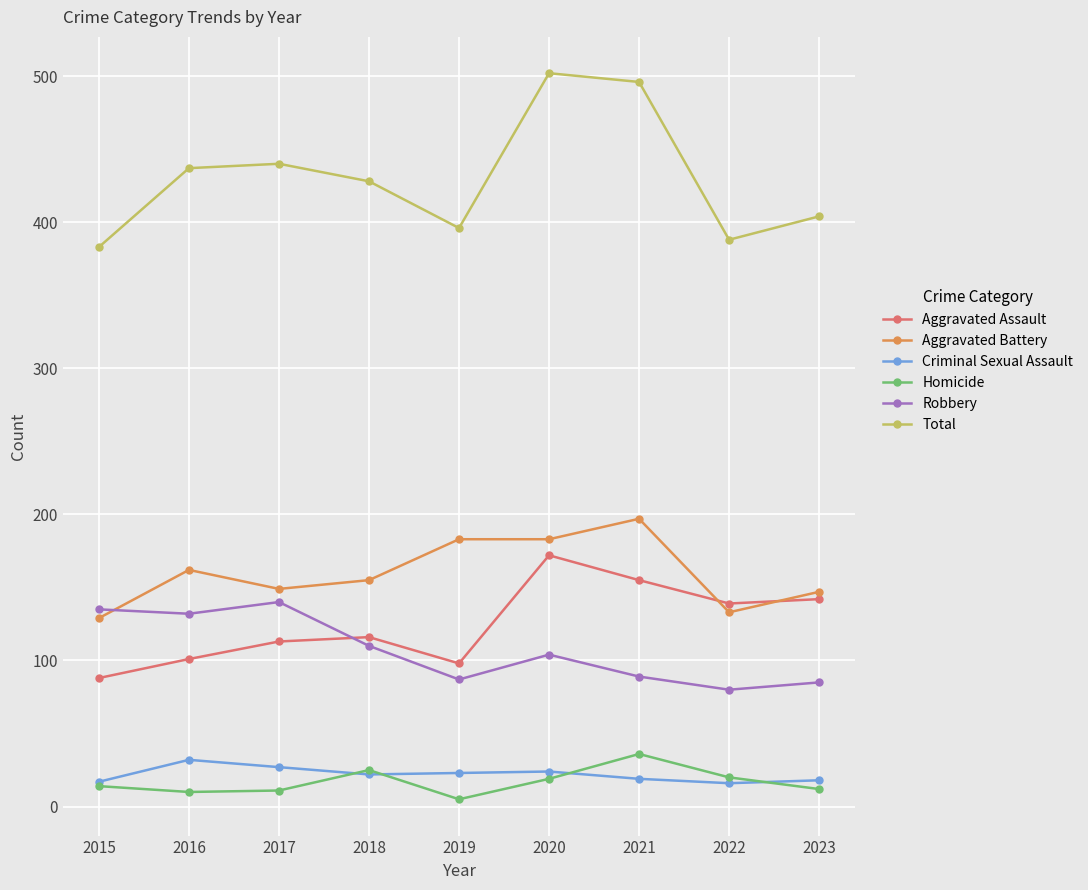

What is the difference between the maximum and second lowest values in the Aggravated Assault series?

74